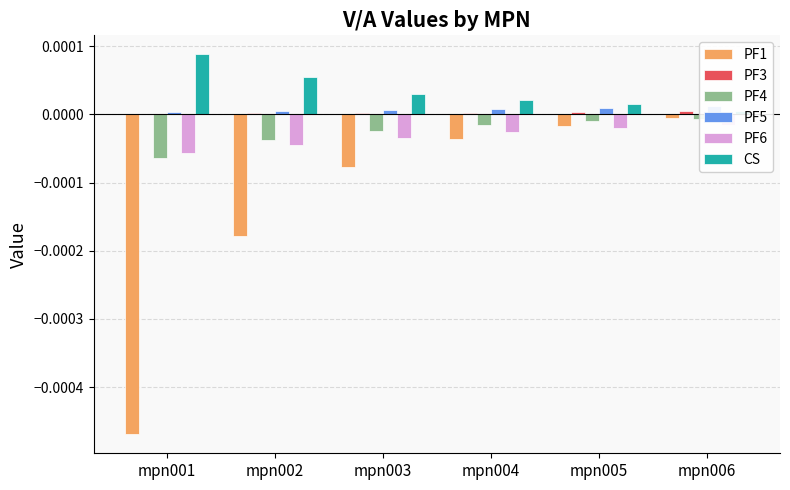

What are all the series names shown in the legend?

PF1, PF3, PF4, PF5, PF6, CS